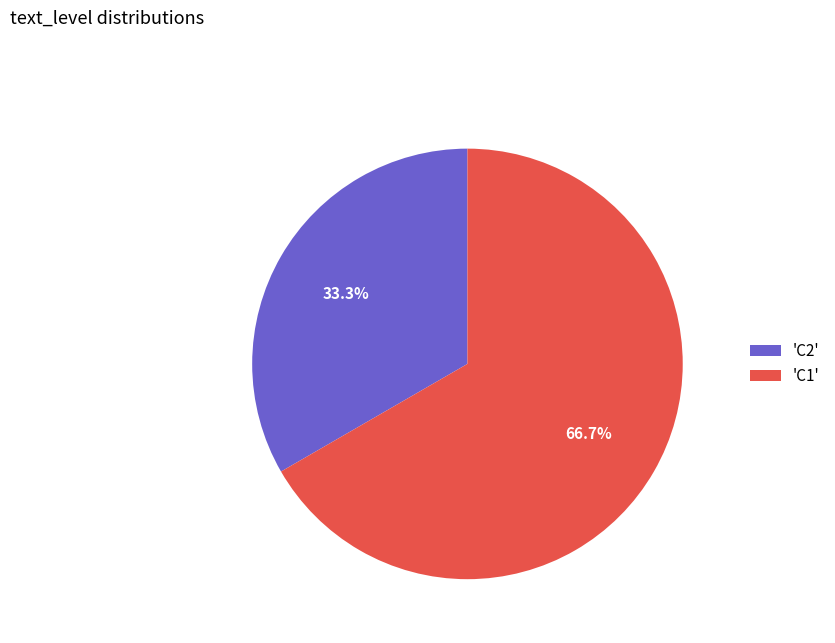

Is 'C1' the majority of the pie?

Yes